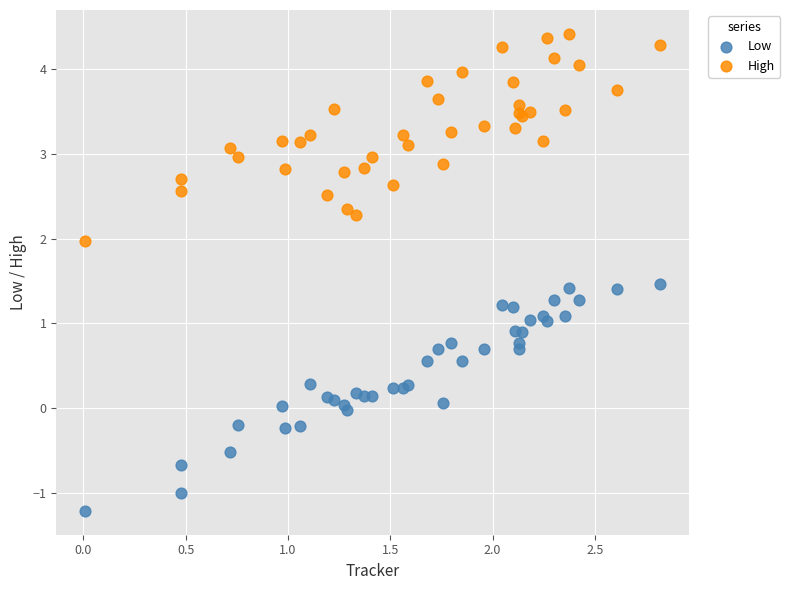

Which series contains the lowest Y value?

Low